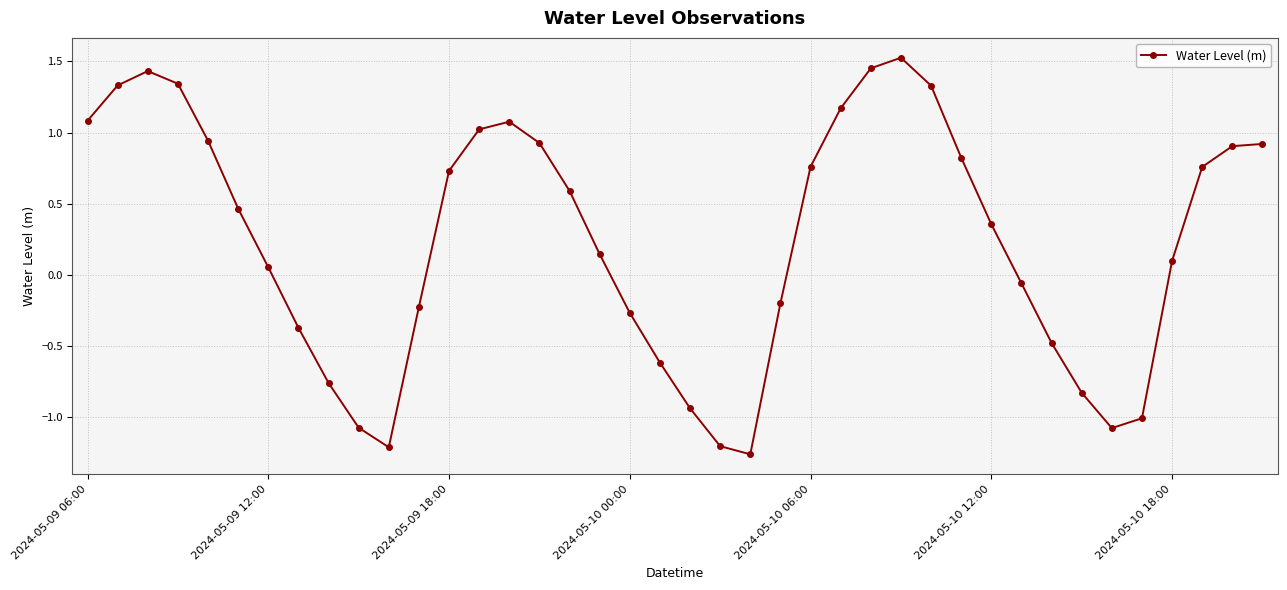

How many interior local valleys (lower than both neighbors) does the data have?

3